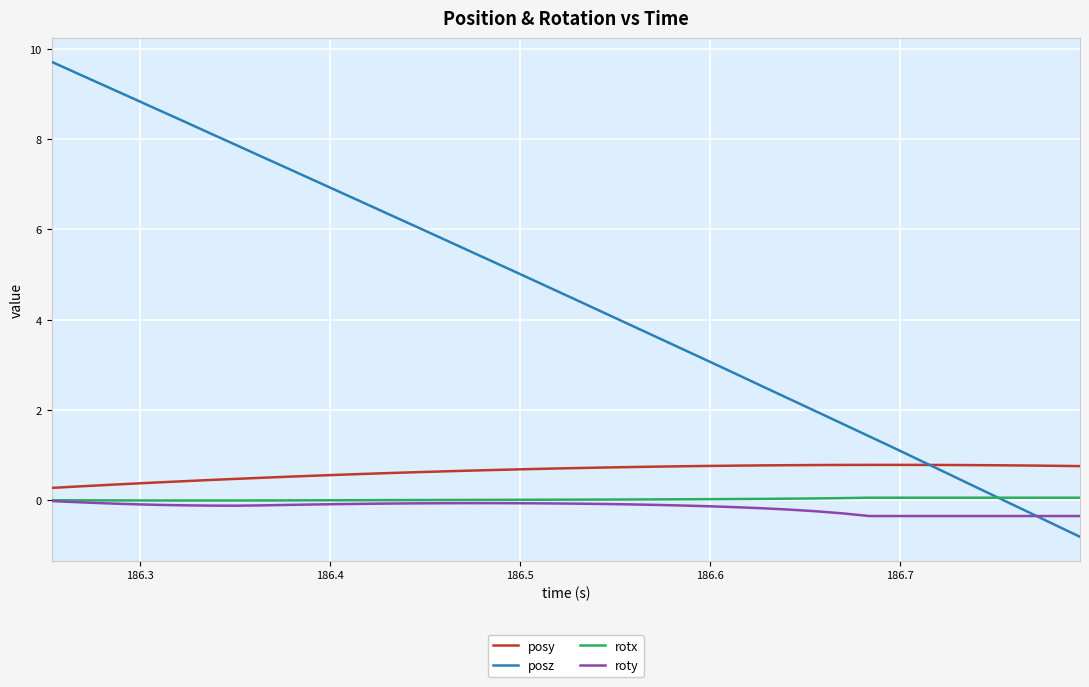

True or false: roty and posy cross at least once.

False